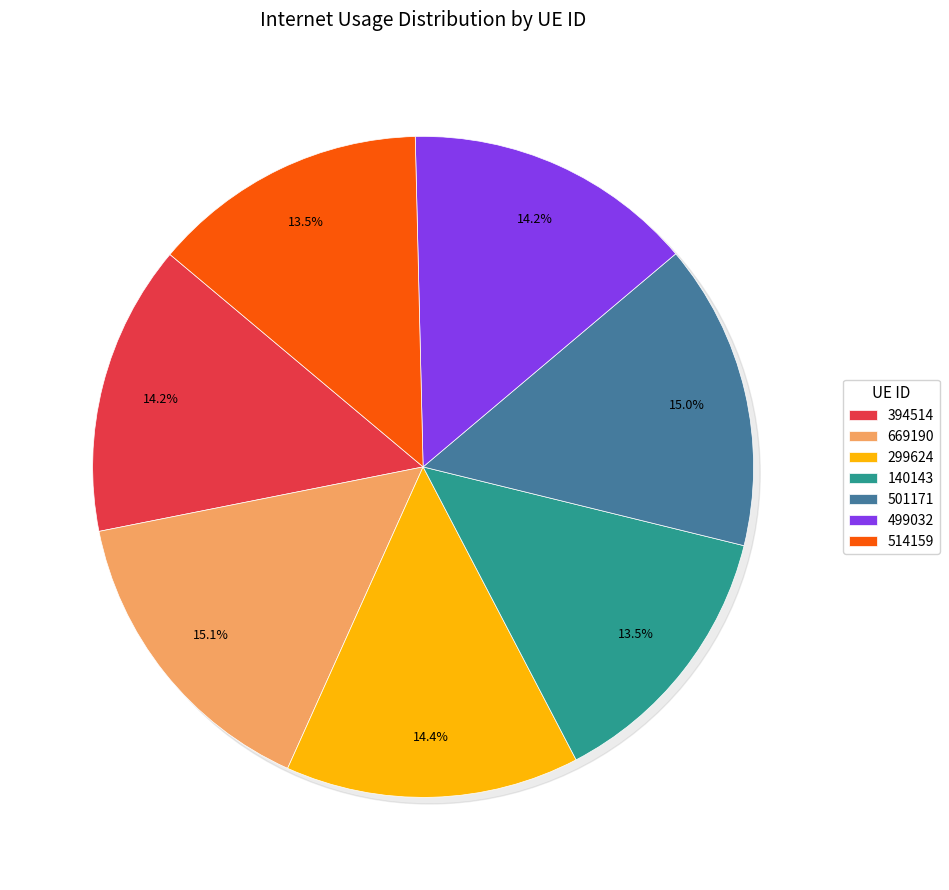

What percentage is the 140143 slice, to the nearest percent?

14%